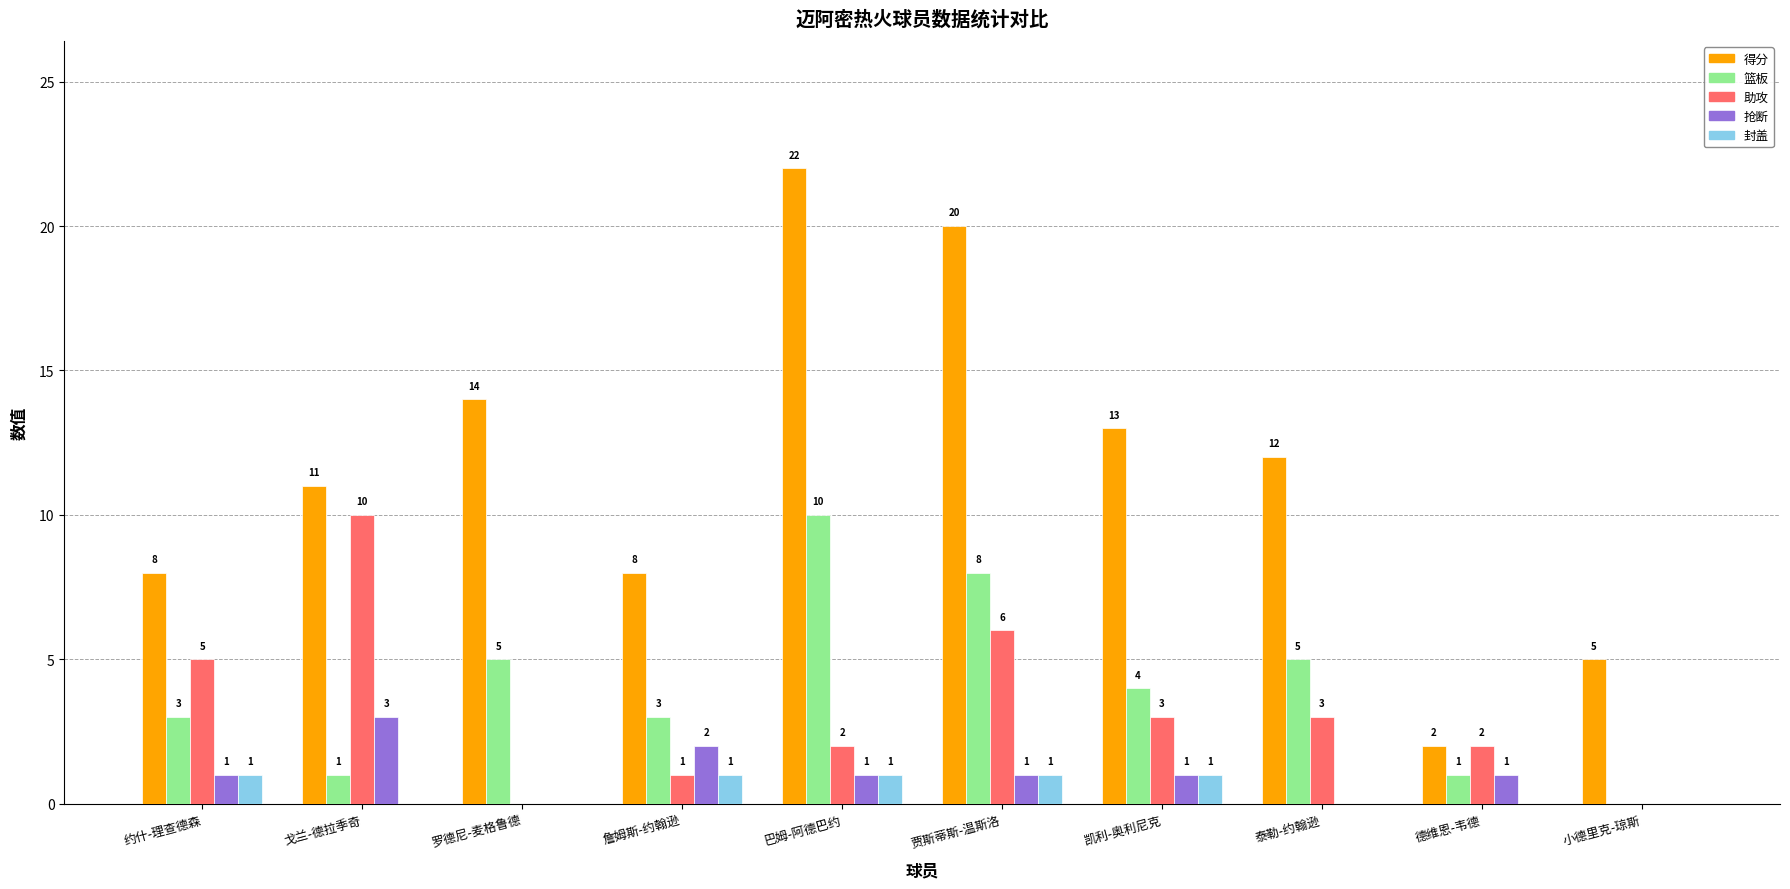

What is the total value across all series at 凯利-奥利尼克?

22